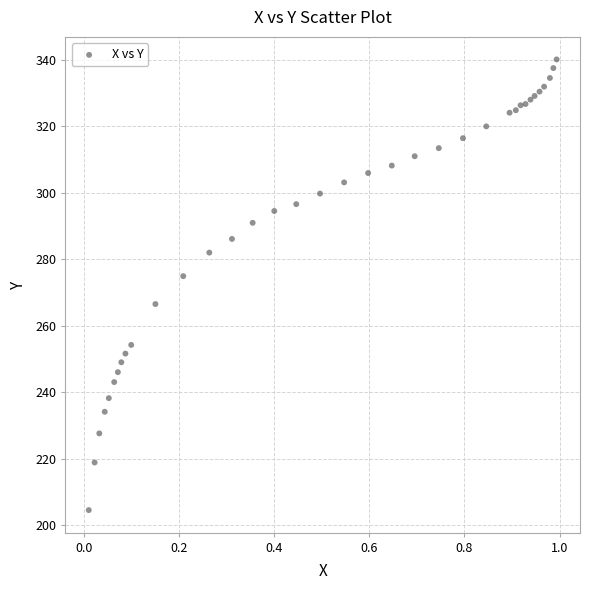

What Y value in the scatter plot is closest to 272?

274.9